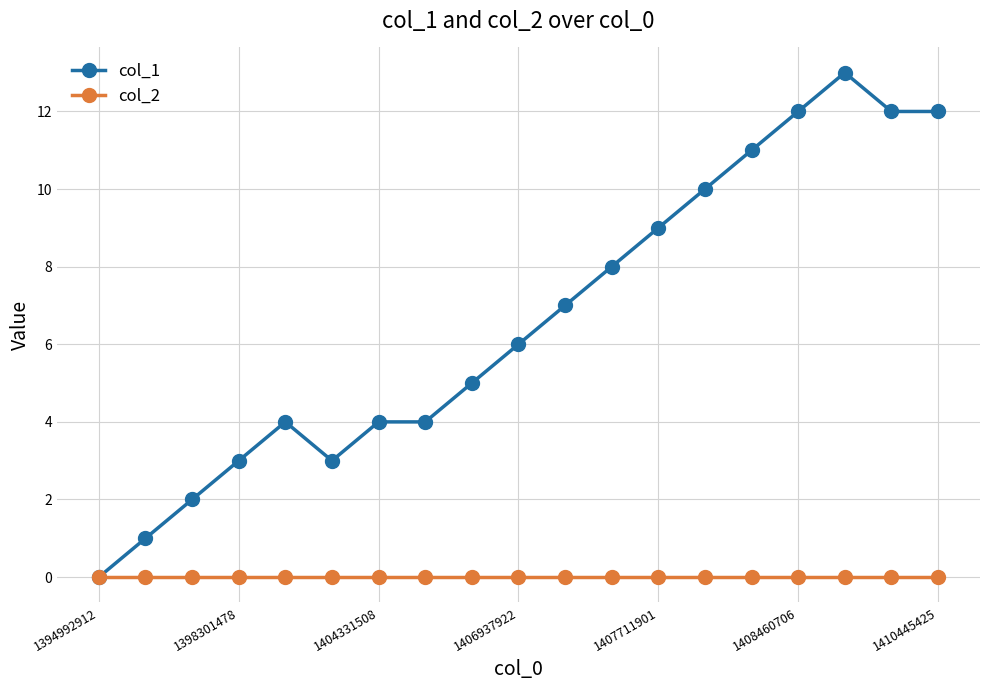

How many positive values does the col_1 series have?

18